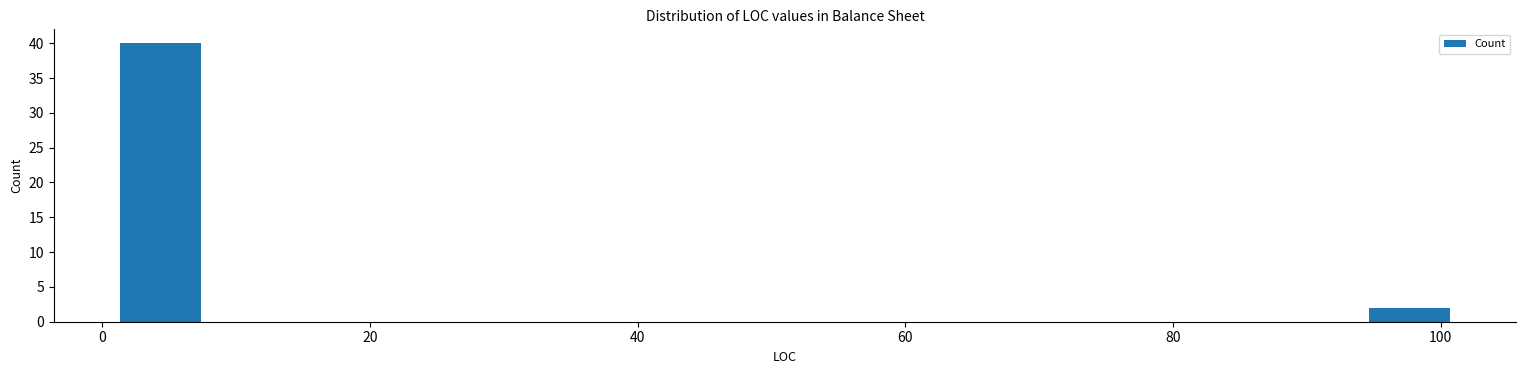

Read against the x-axis, roughly where is the centre of the tallest bar?

4